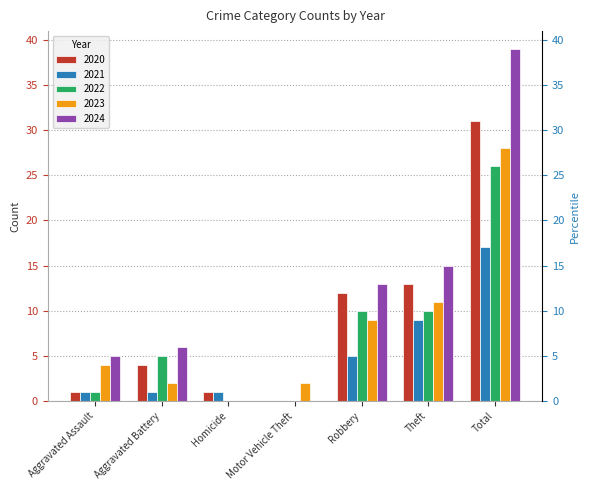

Between Aggravated Assault and Robbery, which series saw the biggest shift?

2020